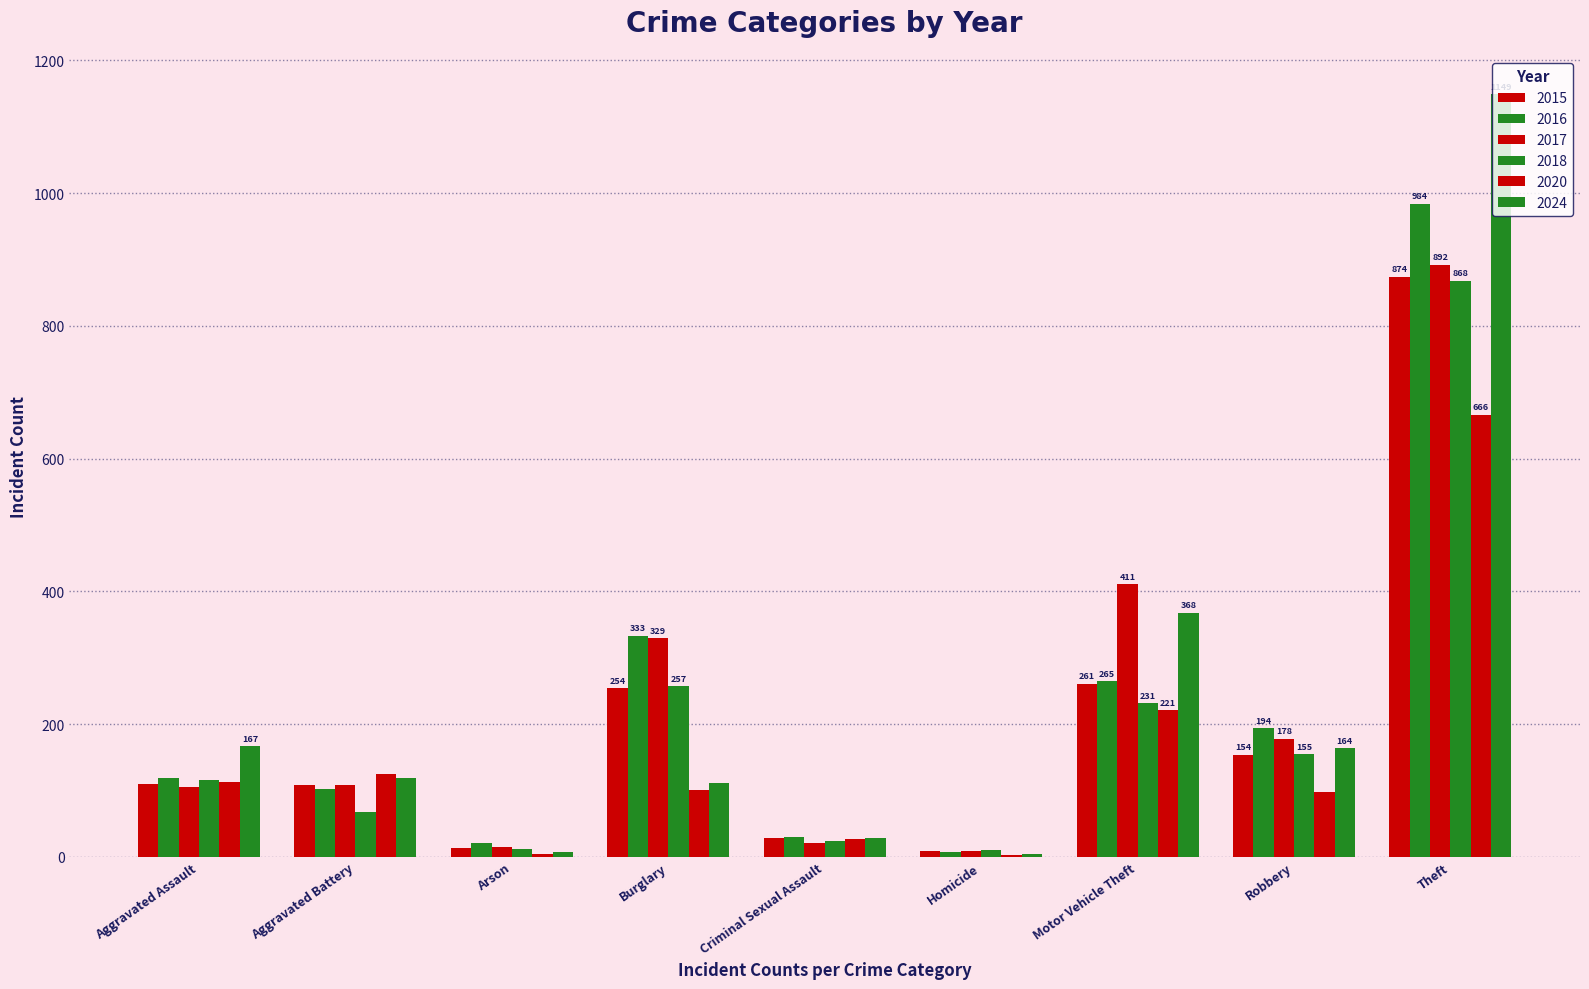

Reading left to right, what are all the values shown in this chart?

2015: 110	108	13	254	29	9	261	154	874
2016: 118	102	20	333	30	7	265	194	984
2017: 105	108	14	329	21	8	411	178	892
2018: 115	67	12	257	23	10	231	155	868
2020: 113	125	4	100	27	2	221	97	666
2024: 167	119	7	111	29	4	368	164	1149